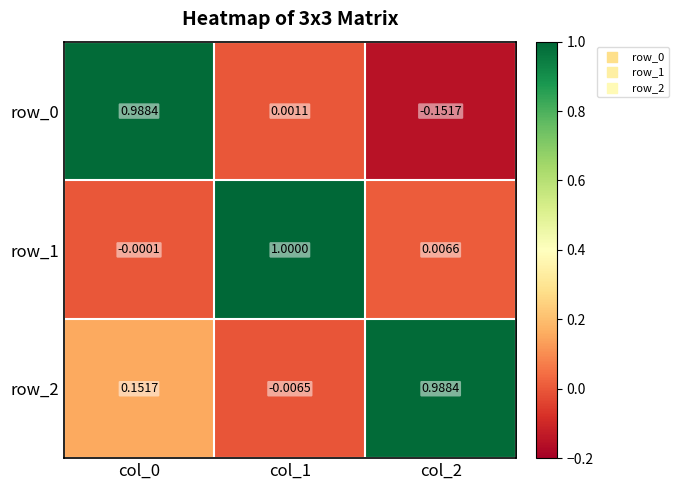

What is the difference between the maximum and second lowest values in the row_0 series?

1.0